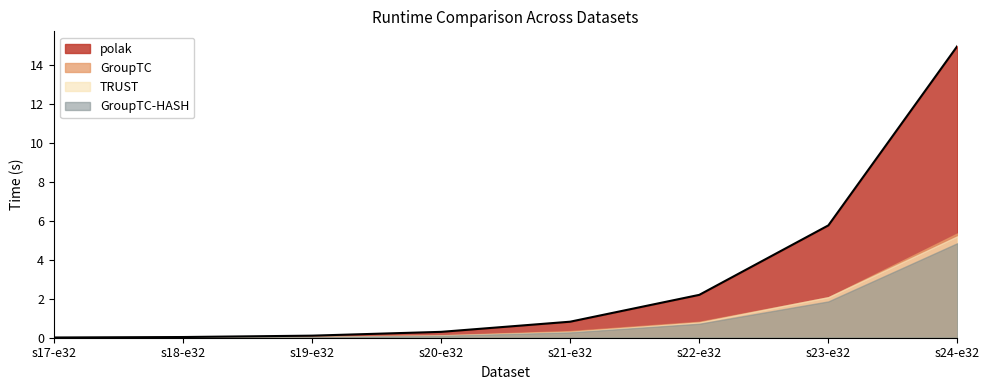

At which label does TRUST reach its peak?

s24-e32